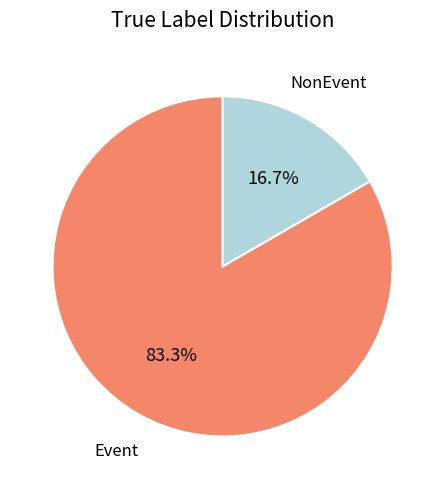

Is there any slice that represents more than half of the pie?

Yes